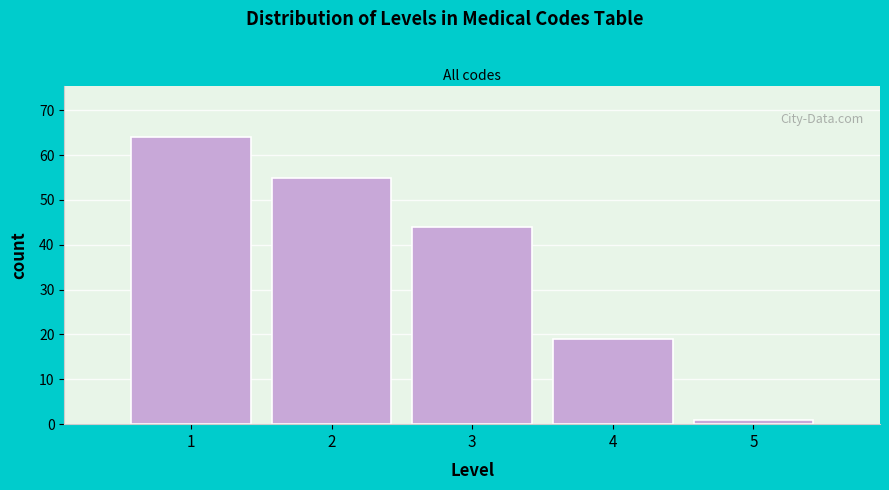

Reading right to left, what are all the values shown in this chart?

5=1	4=19	3=44	2=55	1=64